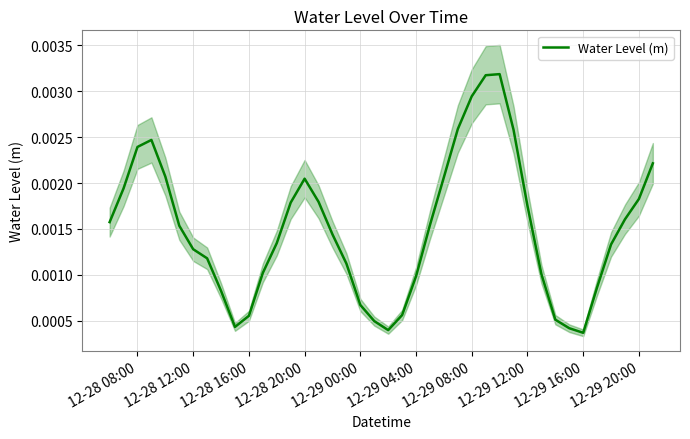

True or false: the data has more than 1 interior local peaks.

True